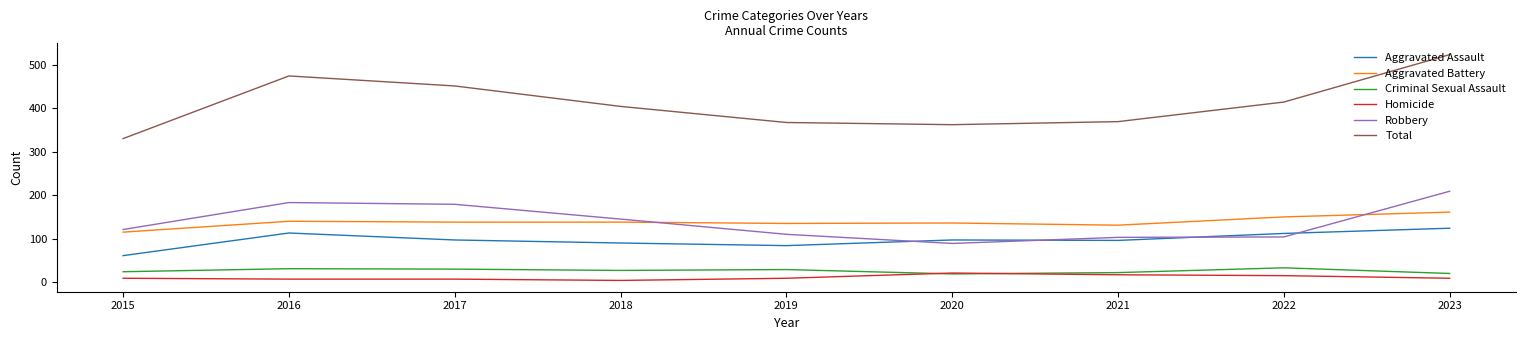

At which label does Aggravated Assault reach its minimum?

2015